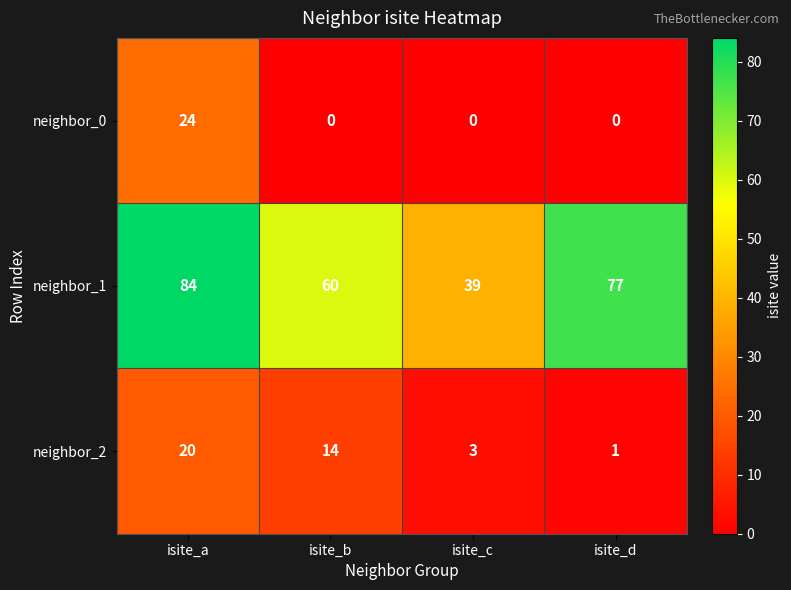

What is the lowest value of the neighbor_1 series?

39